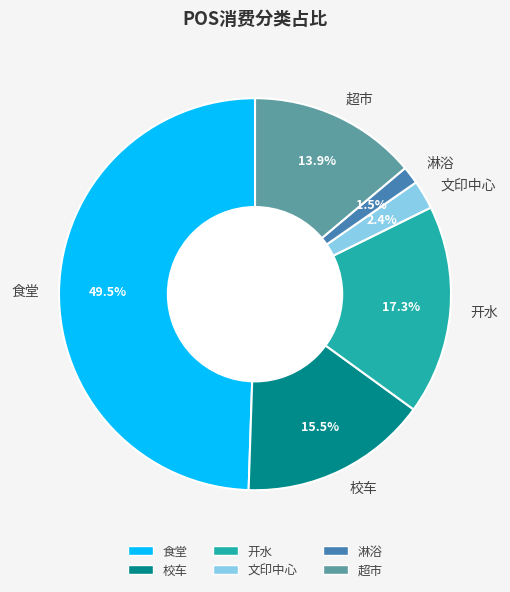

How many segments does this pie chart have?

6